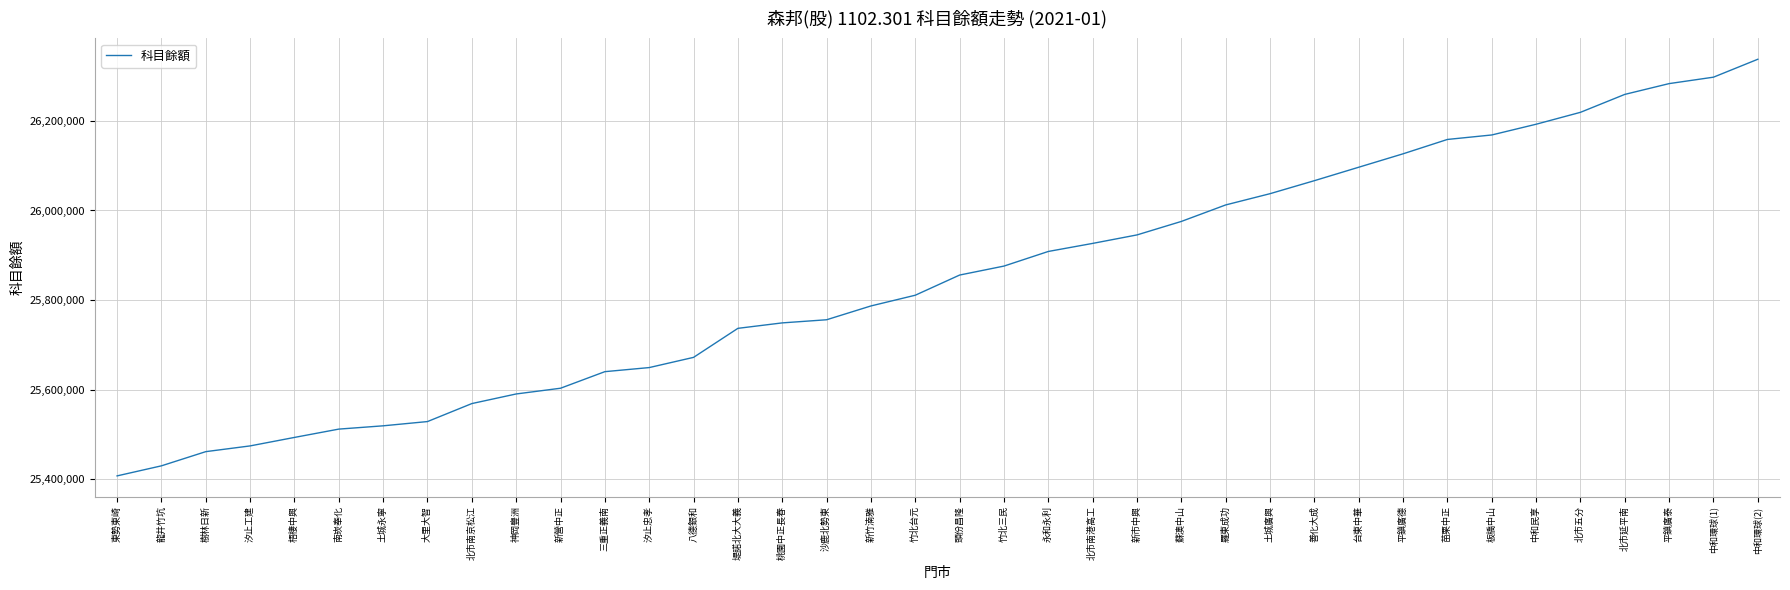

What is the maximum value shown in the chart?

26337485